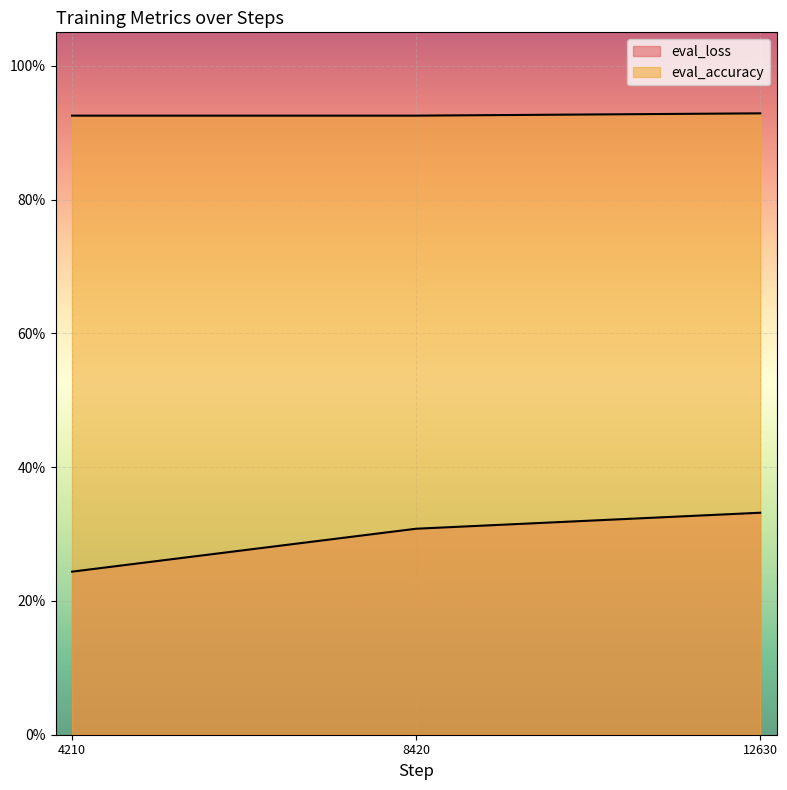

True or false: eval_loss has more than 1 interior local peaks.

False